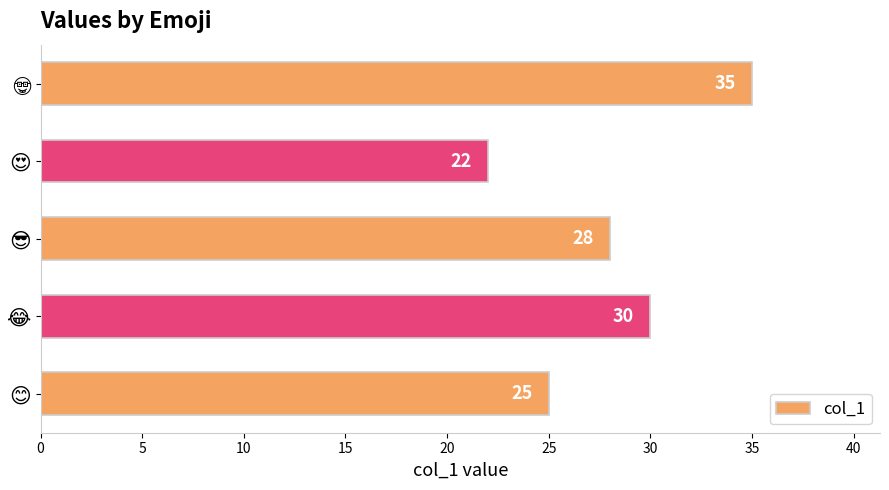

What is the smallest value displayed?

22